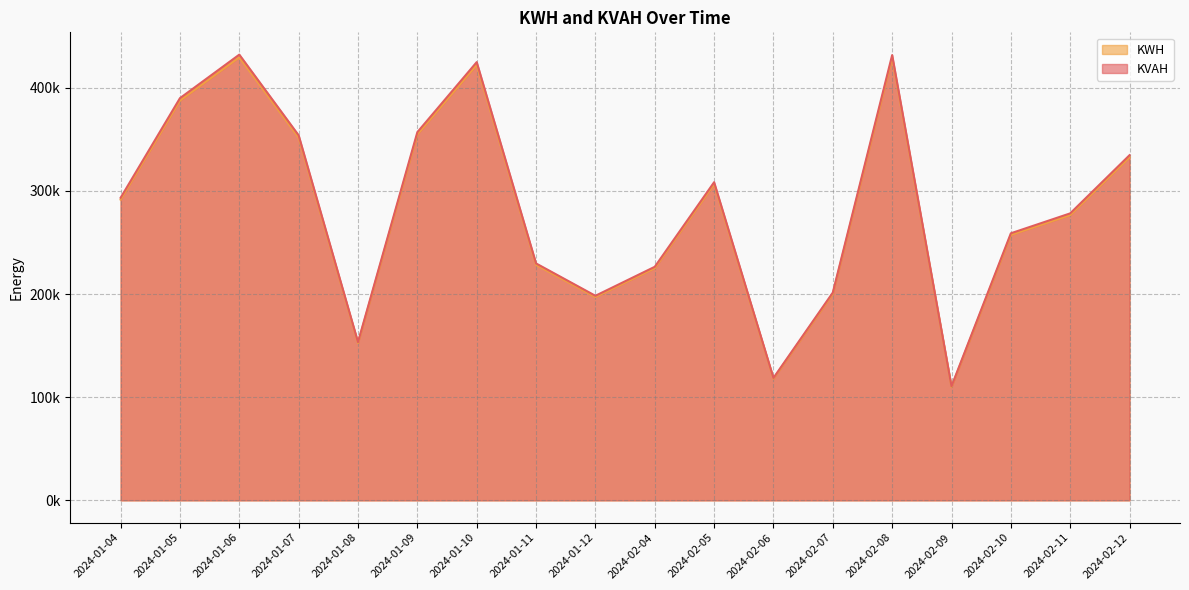

What is the difference between the second highest and second lowest values in the KWH series?

311113.5